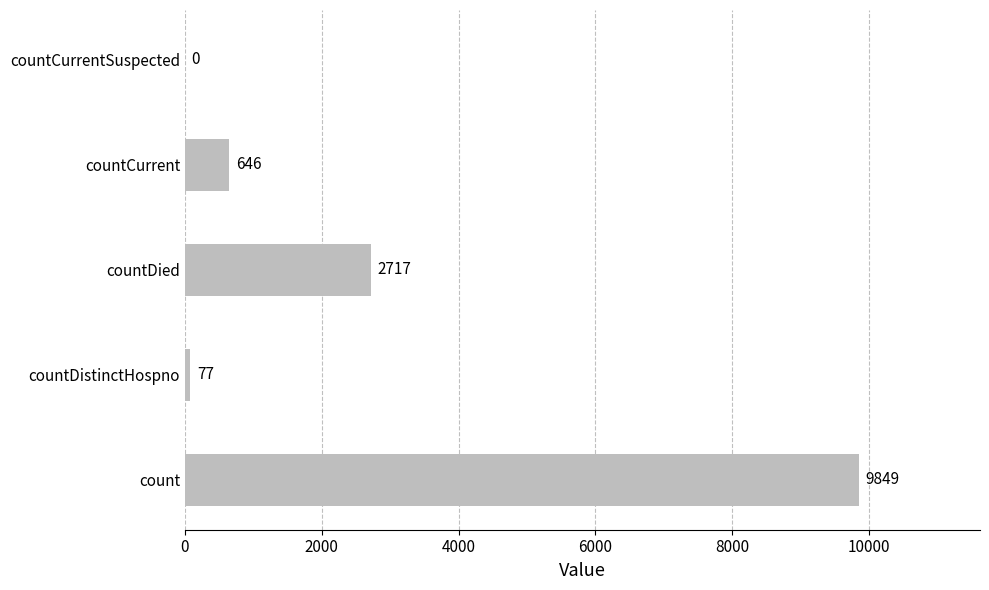

Is it true that the value at count is 9849?

True